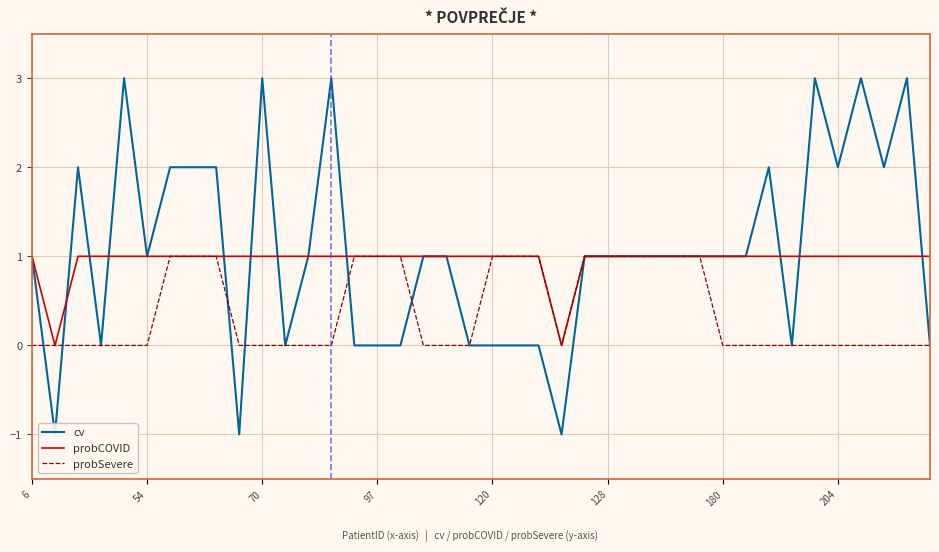

What is the difference between the maximum and minimum values in the probSevere series?

1